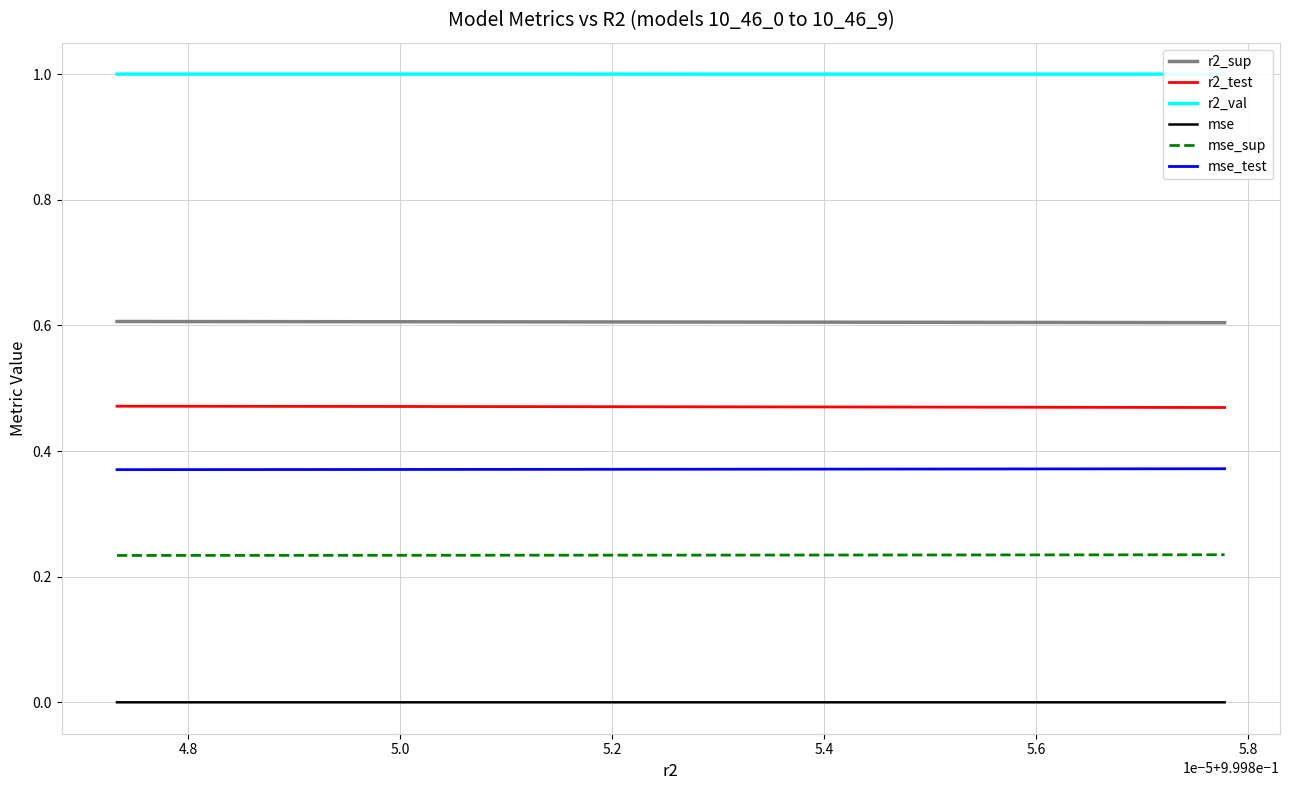

Count the r2_val values in the range 0 to 1.

10